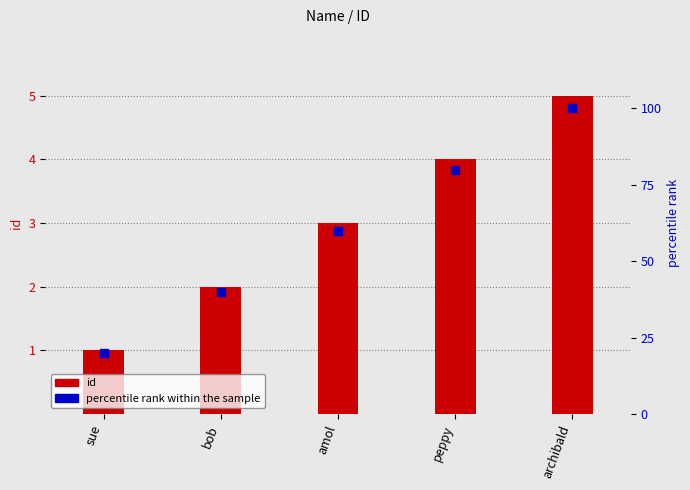

At which category is the sum across all series the highest?

archibald